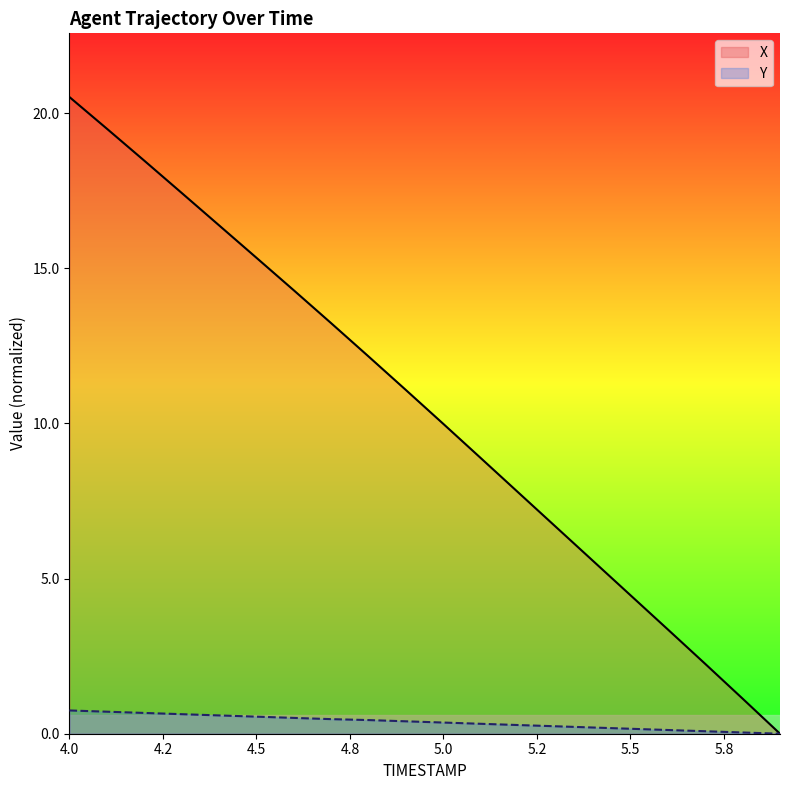

The Y series shows 0.0 at 5.9. True or false?

True